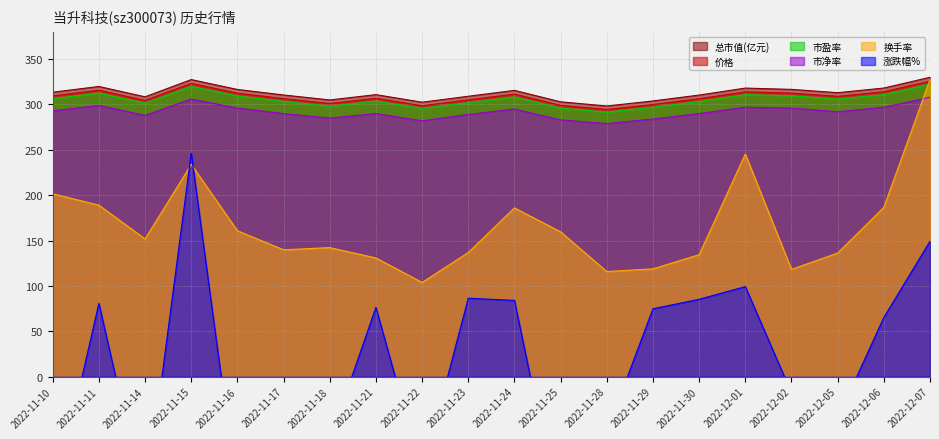

What is the sum of the 涨跌幅% values at 2022-12-07 and 2022-11-24?

233.2